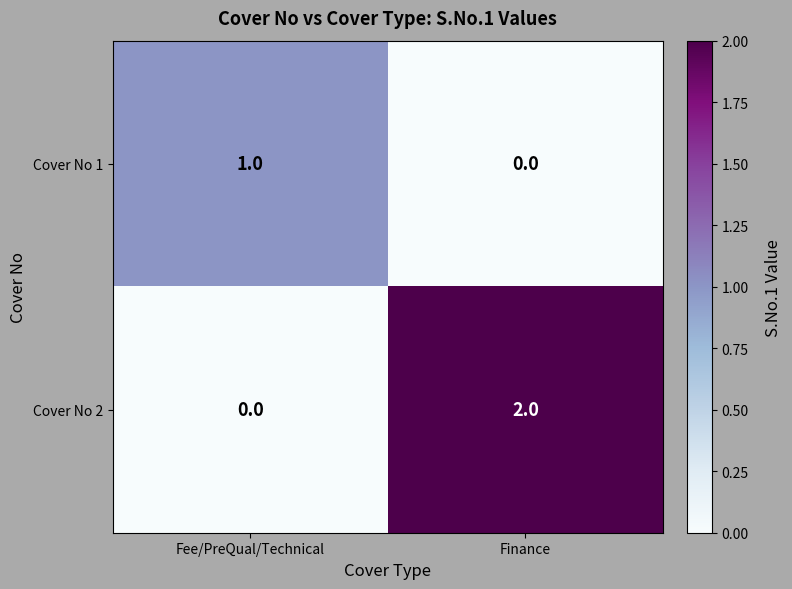

The Cover No 2 series shows 1 at Finance. True or false?

False